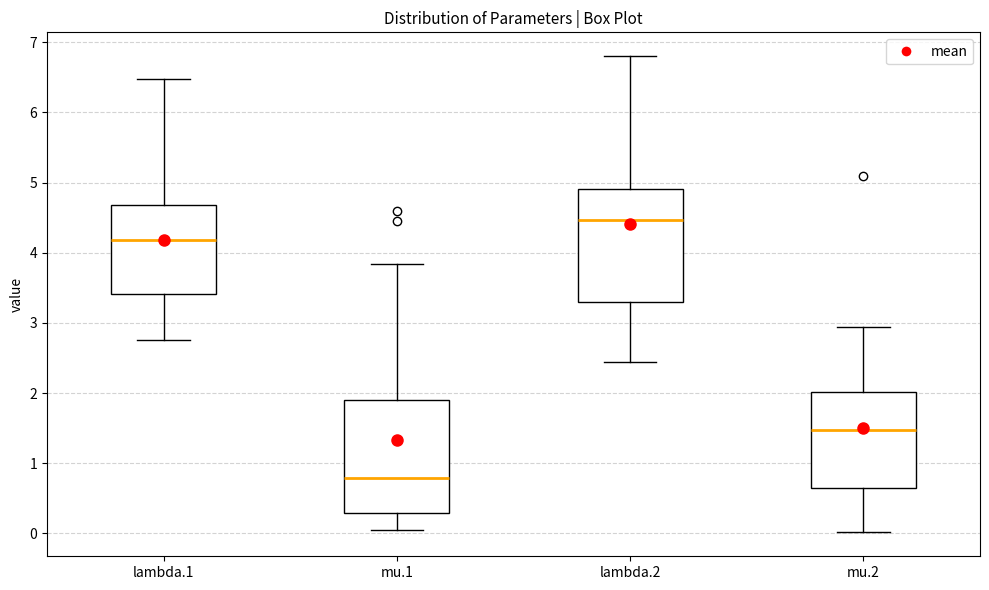

Reading left to right, read every box against the y-axis: the position of its median line, the range the box covers, and the ends of its whiskers. The values are not printed on the chart, so give them approximately, as read against the axis.

lambda.1: median 4.2, box 3.4 to 4.7, whiskers 2.8 to 6.5
mu.1: median 0.8, box 0.3 to 1.9, whiskers 0.0 to 3.8
lambda.2: median 4.5, box 3.3 to 4.9, whiskers 2.4 to 6.8
mu.2: median 1.5, box 0.6 to 2.0, whiskers 0.0 to 2.9